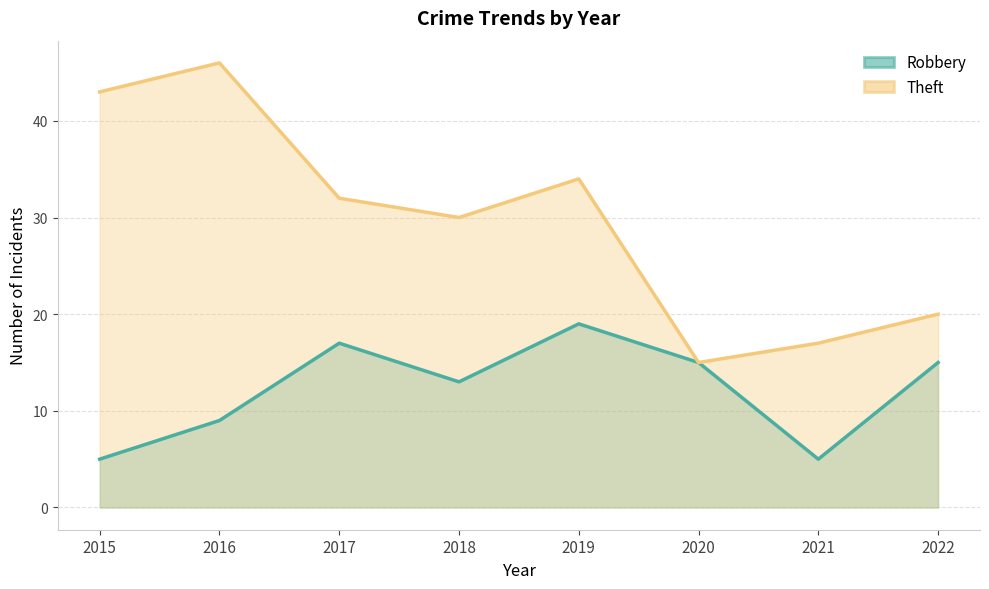

Rank the categories by Robbery value from highest to lowest.

2019, 2017, 2020, 2022, 2018, 2016, 2015, 2021